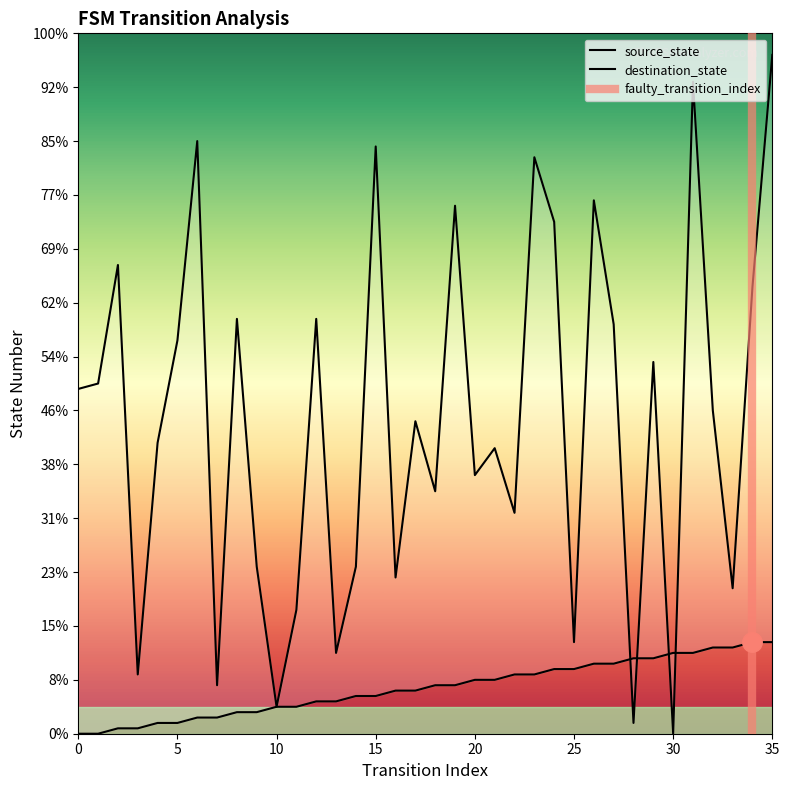

How many intersections are there between source_state and destination_state?

4